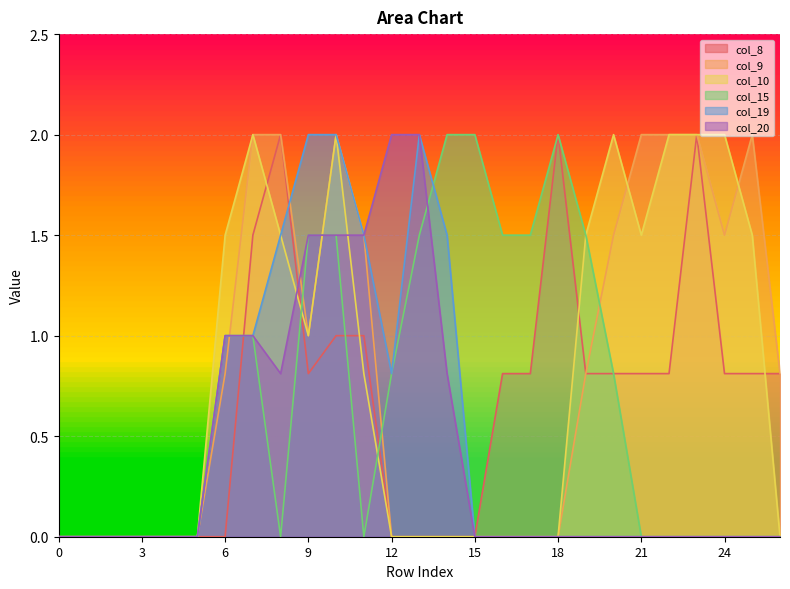

How many data points in col_19 are above 0?

9